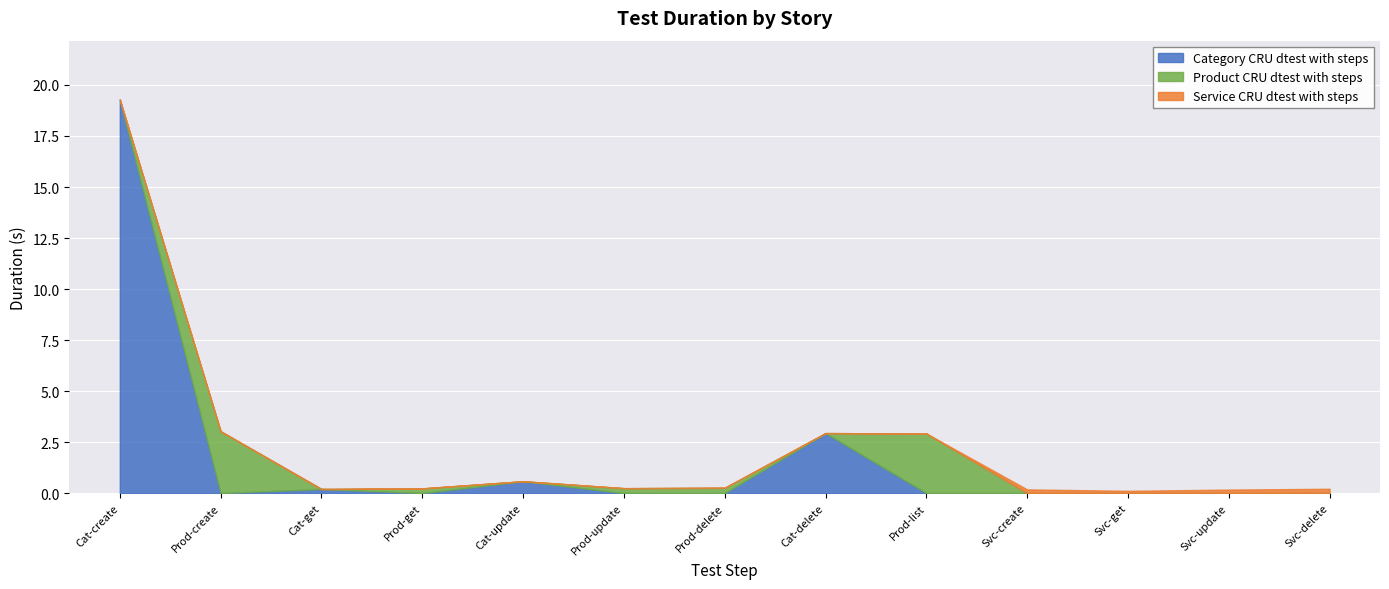

Is it true that Product CRU dtest with steps equals 0.2 at Product CRU dtest with steps - get?

True